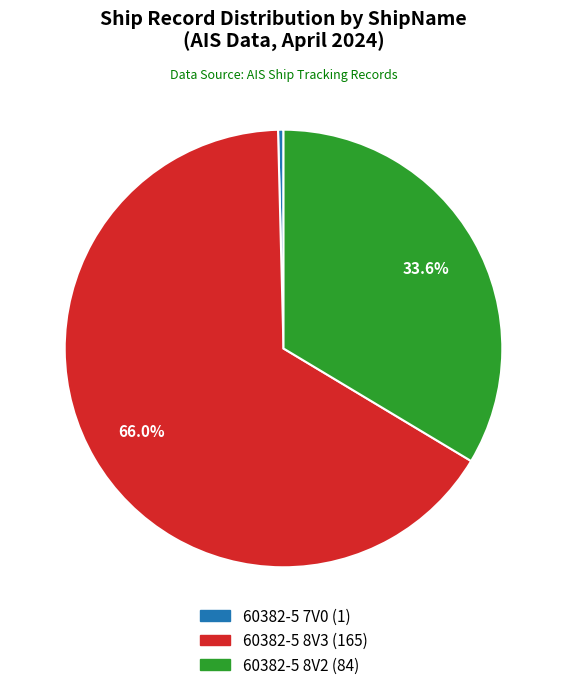

What percentage is the 60382-5 8V2 slice, to the nearest percent?

34%